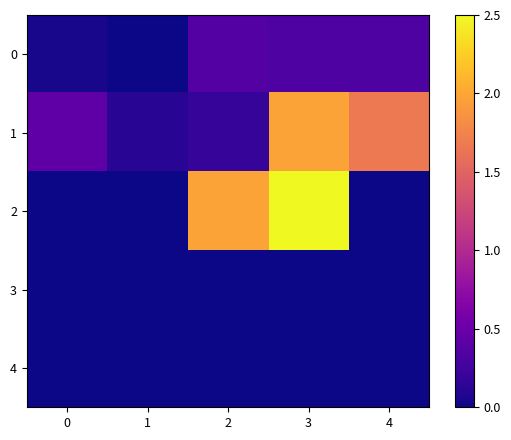

What is the total value across all series at 4?

2.0